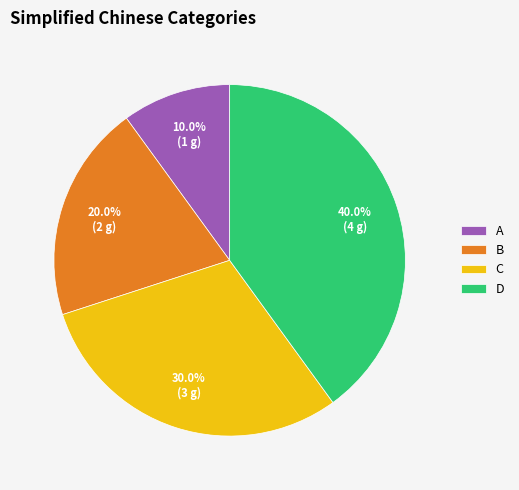

True or false: C accounts for 30% of the total.

True